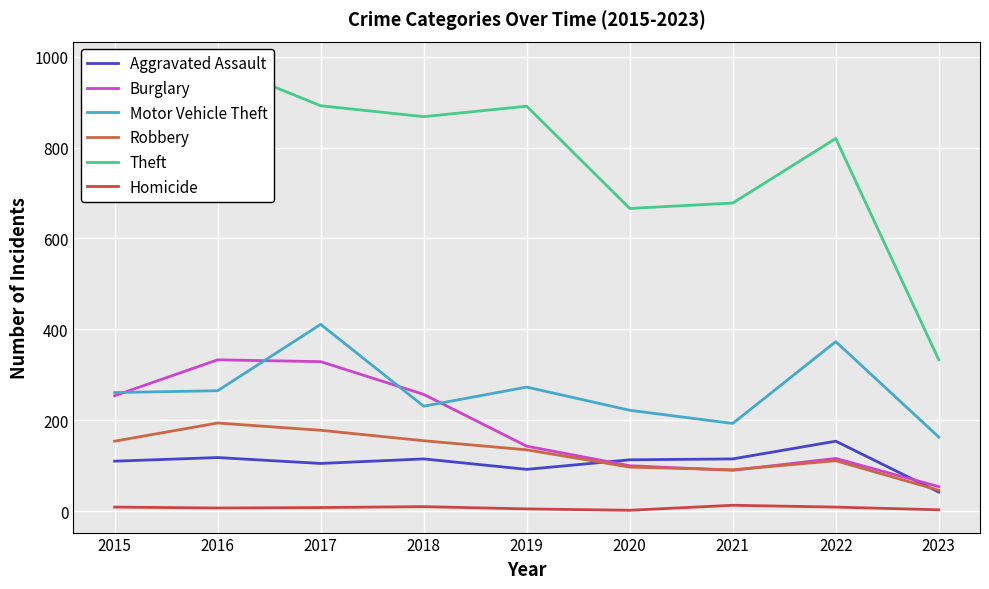

At which label does Robbery first exceed 135?

2015